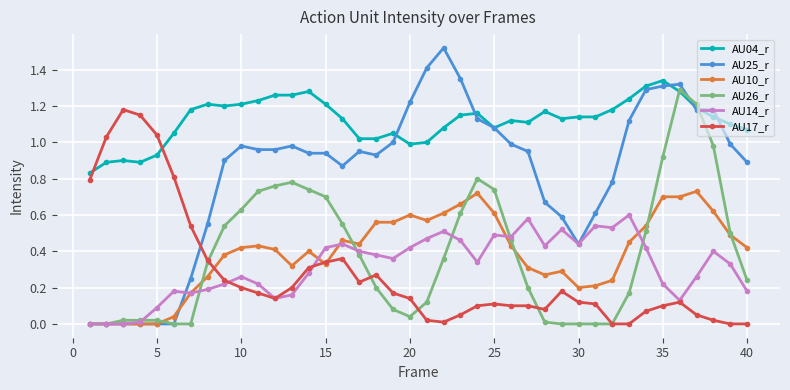

Which series has the largest range (max minus min)?

AU25_r